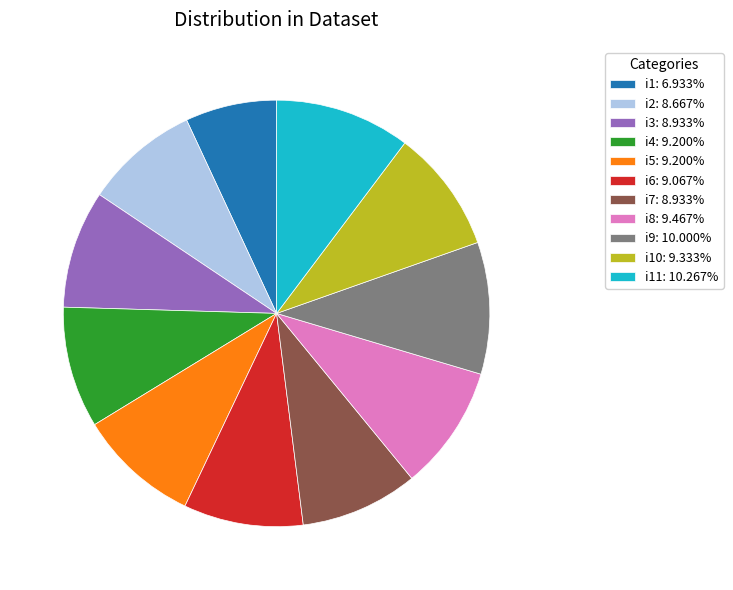

Is i3: 8.933% the majority of the pie?

No